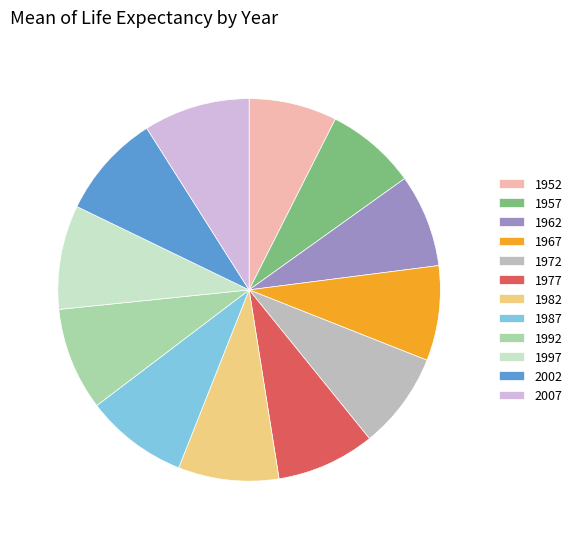

True or false: 1992 accounts for 1% of the total.

False